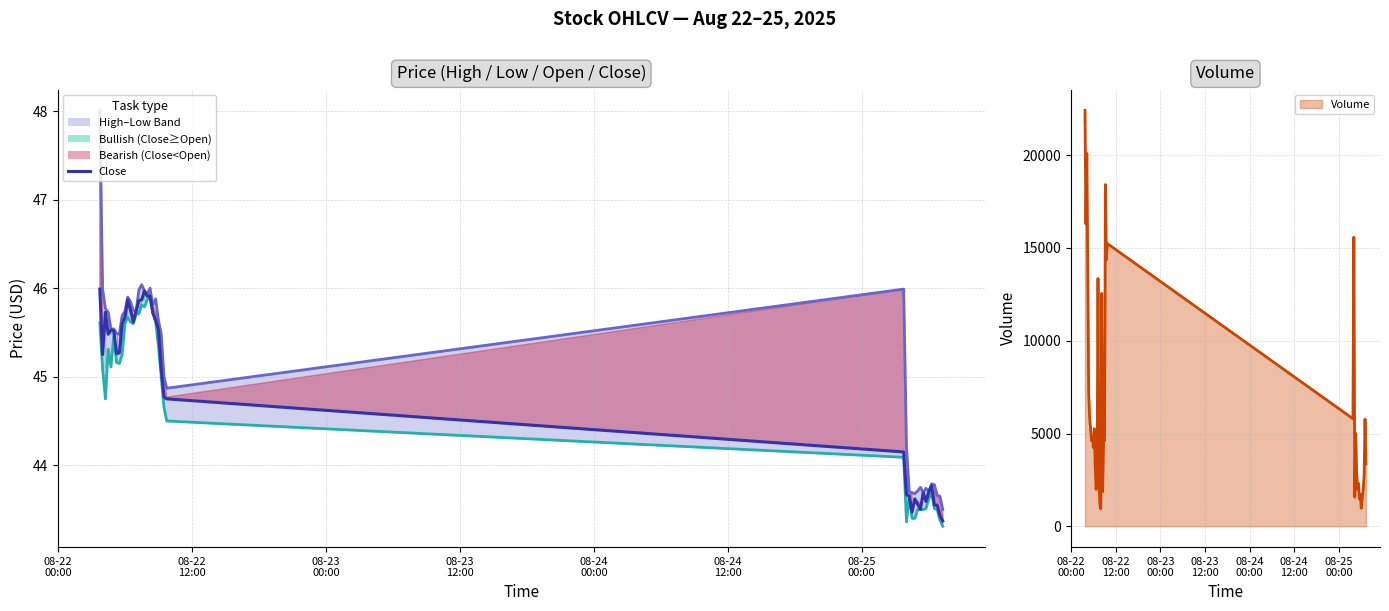

True or false: Volume and High intersect in this chart.

False